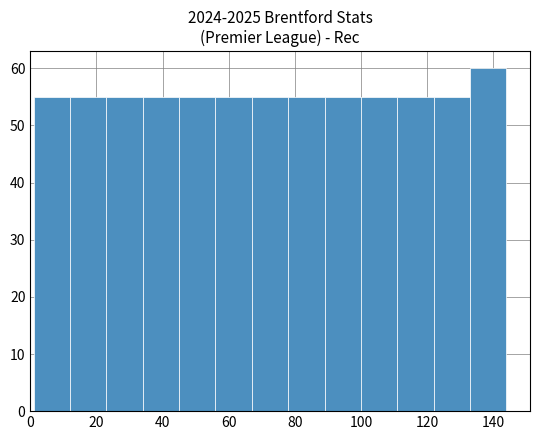

Which range on the x-axis has the tallest bar?

133 to 144